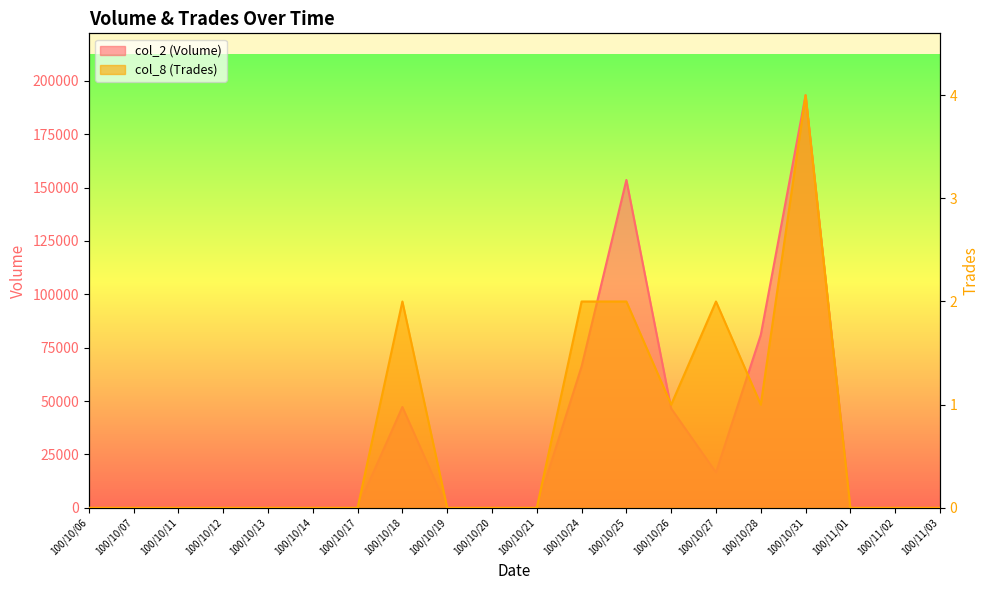

What is the sum of all col_8 (Trades) values?

14